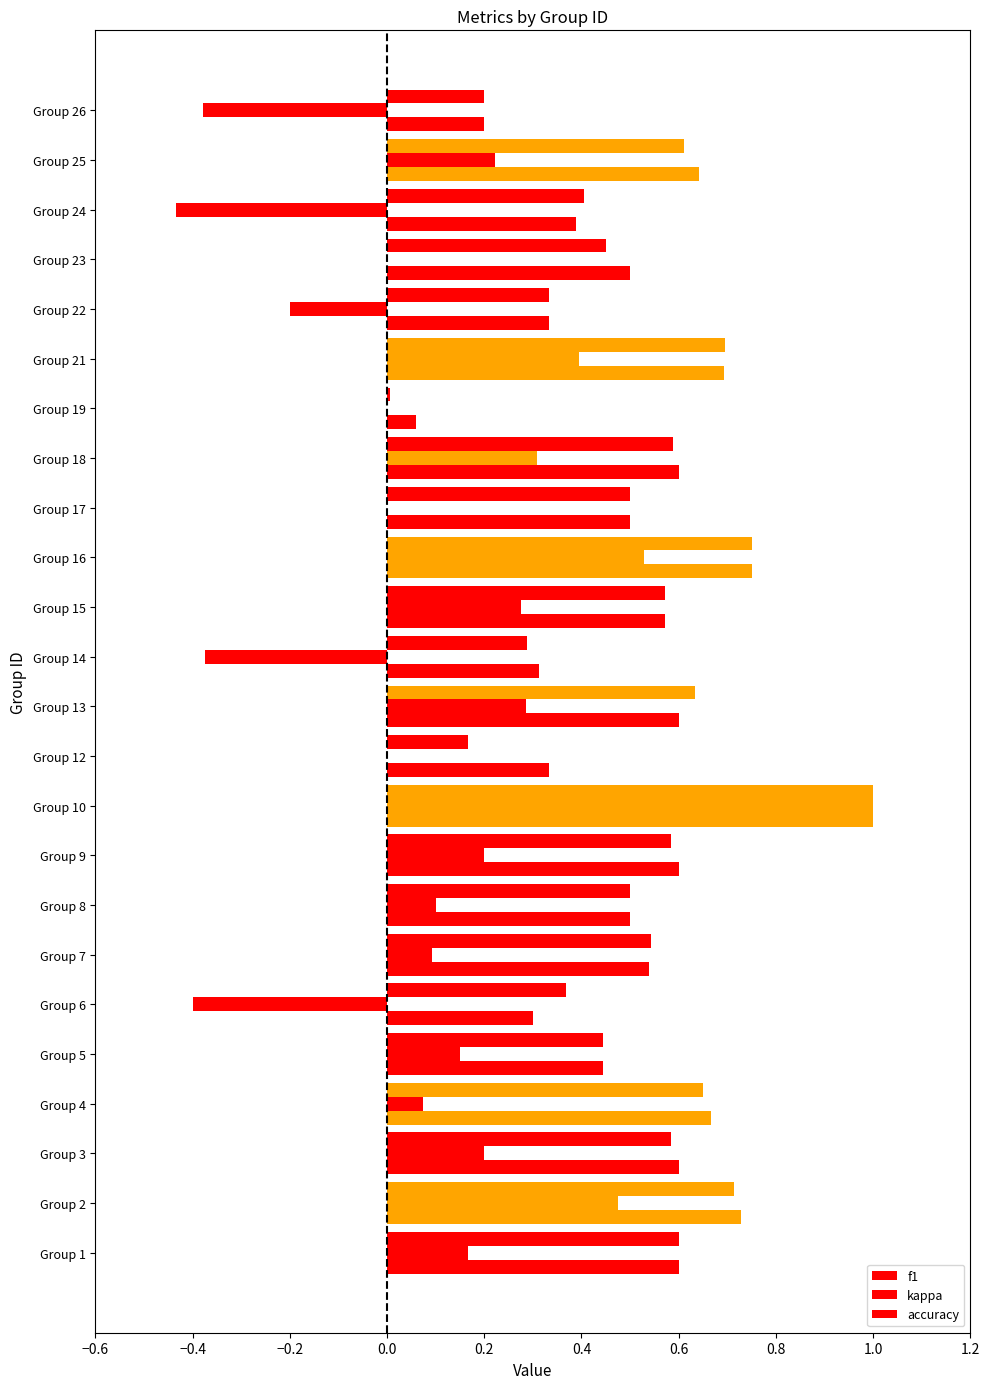

What is the average value of the accuracy series?

0.5